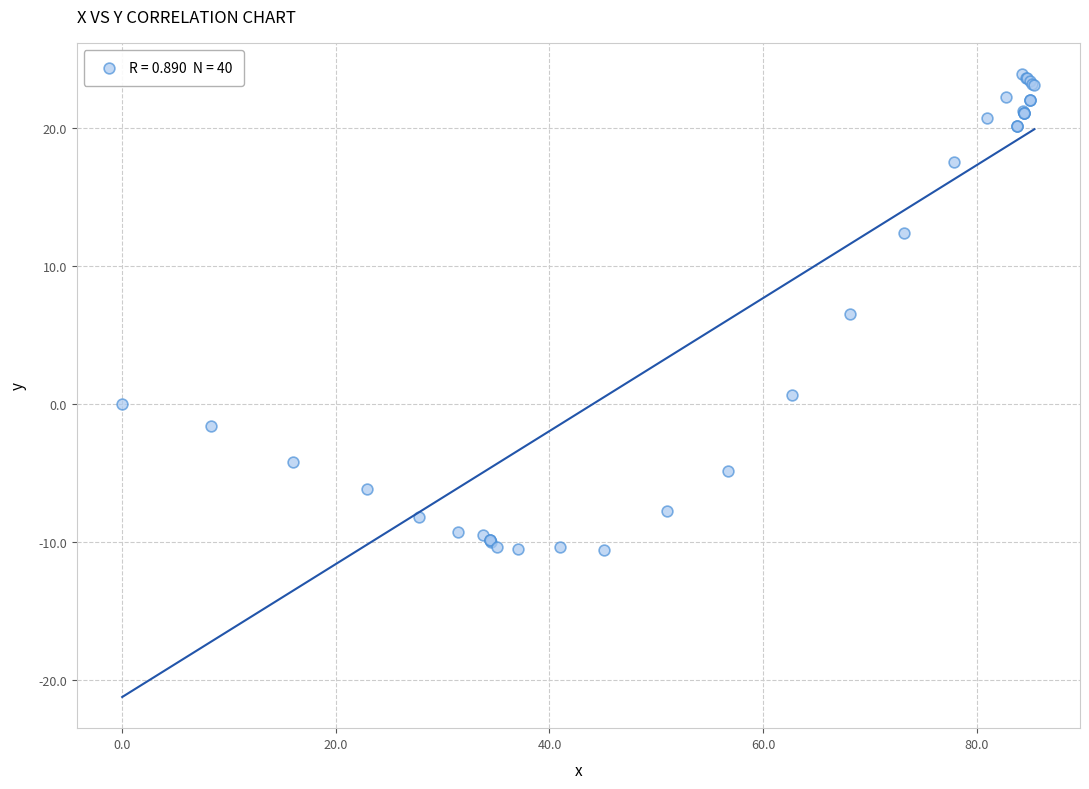

What Y value in the scatter plot is closest to 6?

6.5